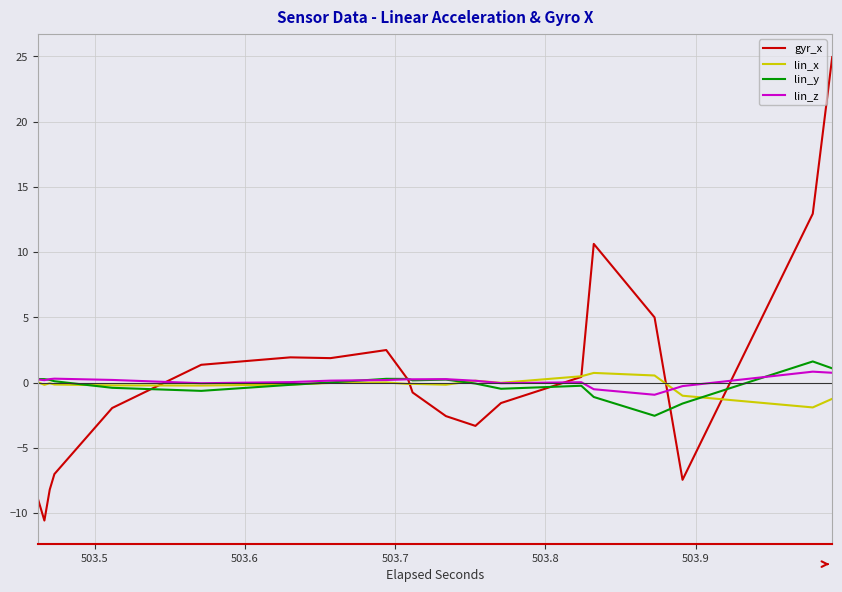

What is the lowest value of the lin_x series?

-1.9